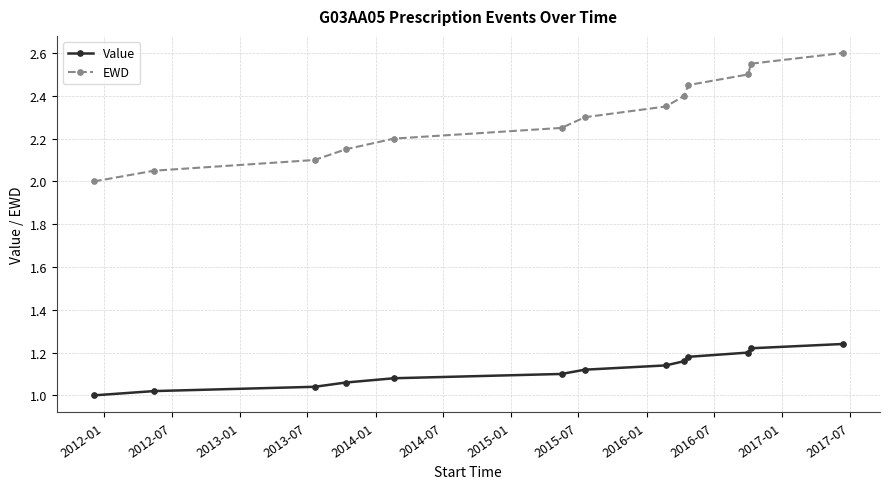

Is this an area chart (filled region under the line)?

No